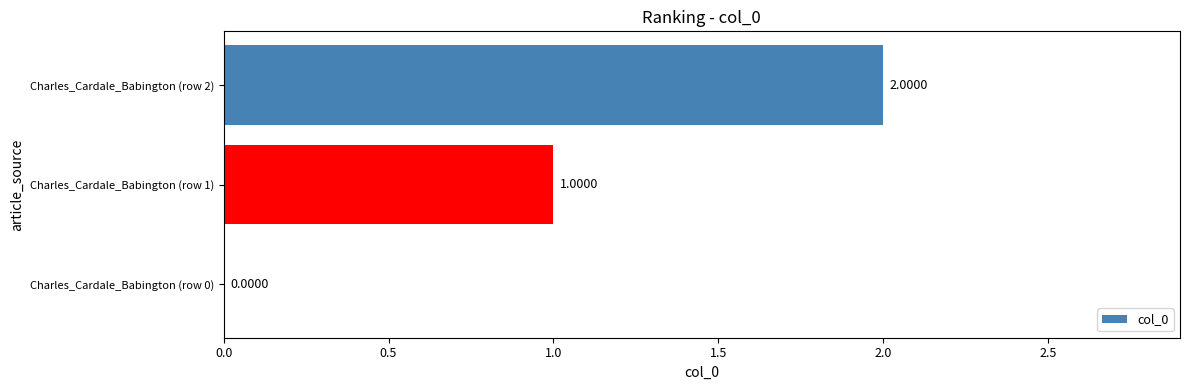

What is the change in value from Charles_Cardale_Babington (row 1) to Charles_Cardale_Babington (row 2)?

+1